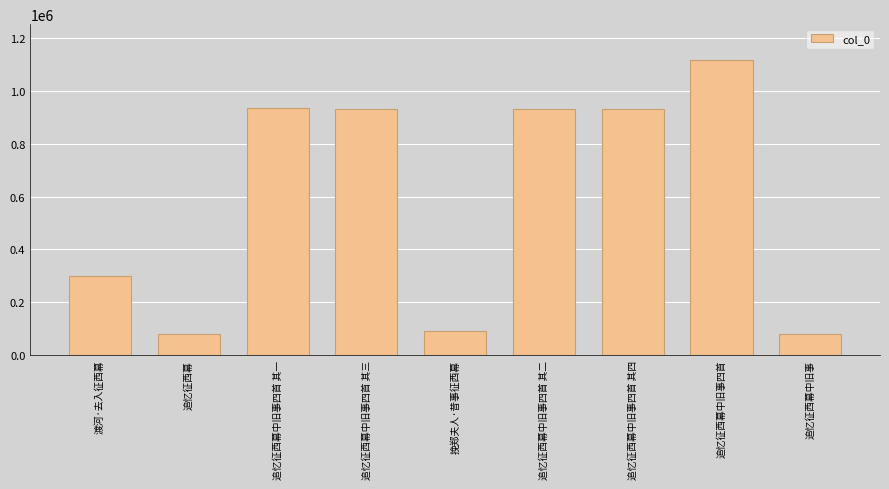

True or false: the data shows 78418 at 追忆征西幕中旧事.

True